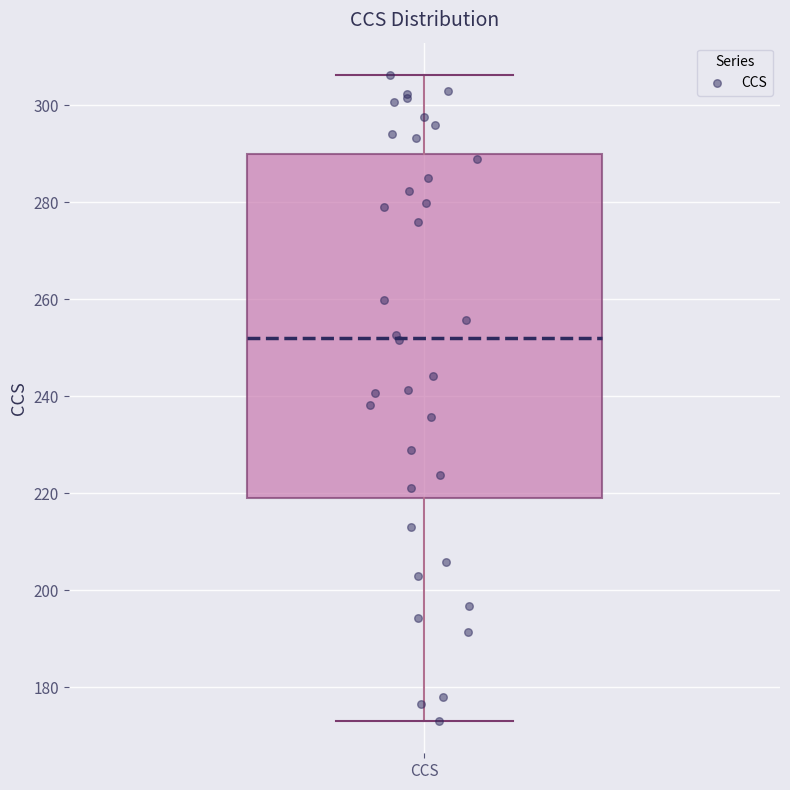

Where is the upper edge of the box for CCS on the y-axis? The values are not printed on the chart, so give them approximately, as read against the axis.

290